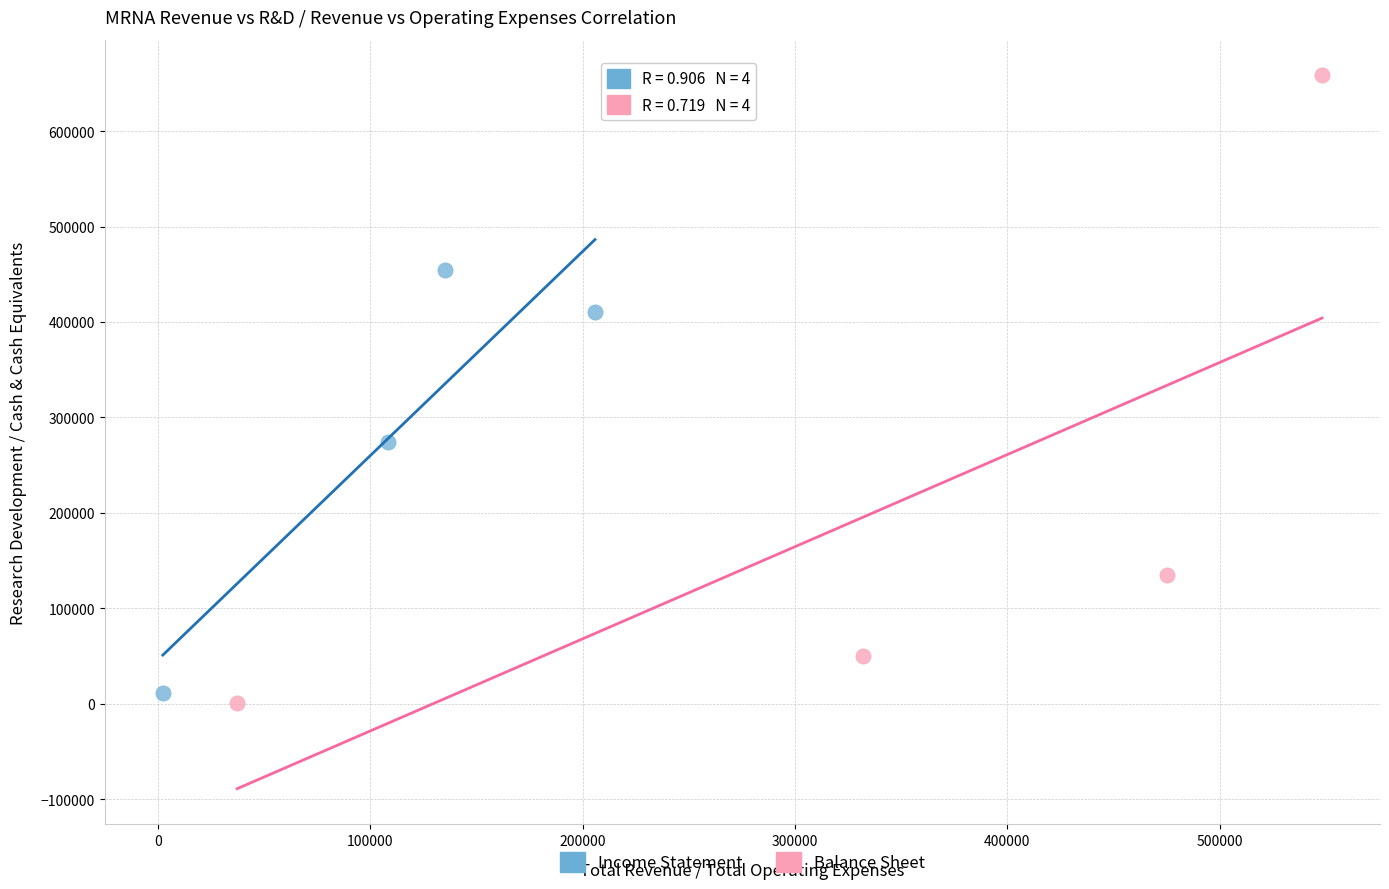

Which series reaches the maximum Y coordinate?

Balance Sheet